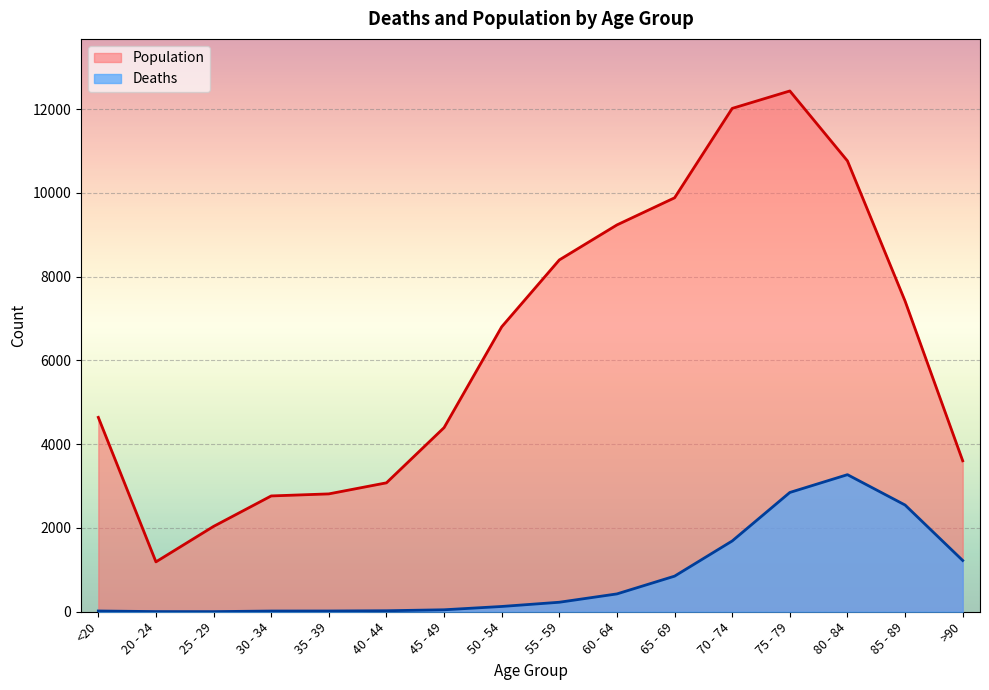

Does the chart display data point markers on the line(s)?

No